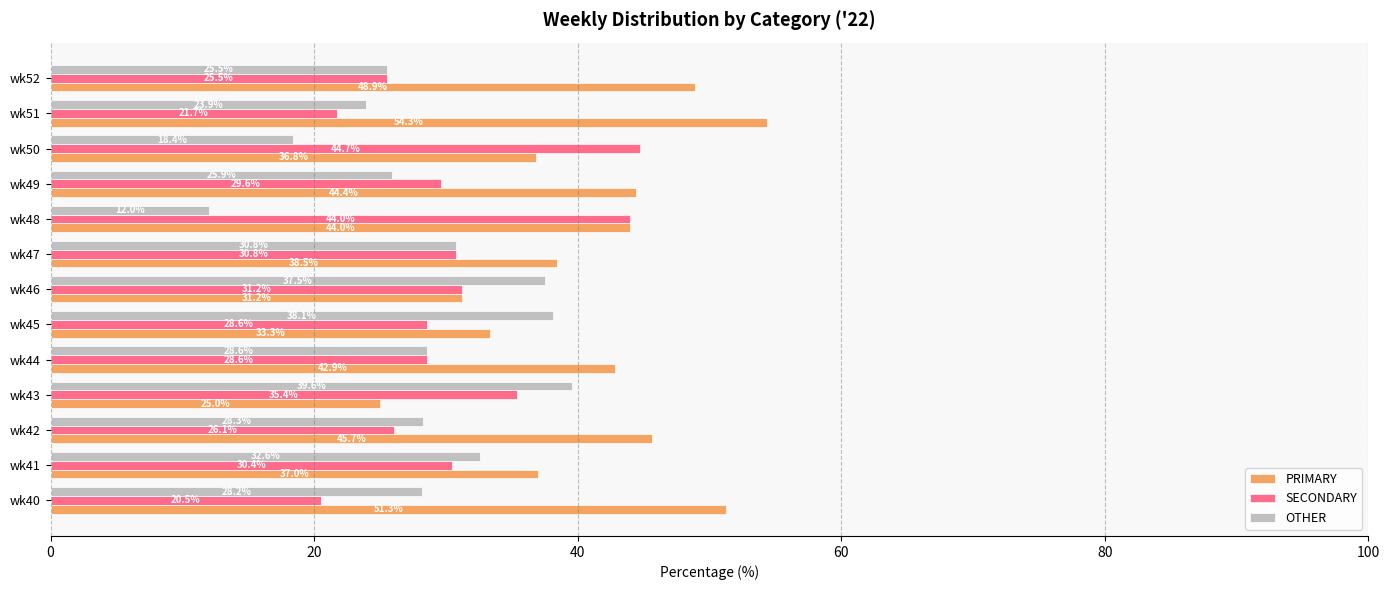

Which series has the largest total across all categories?

PRIMARY